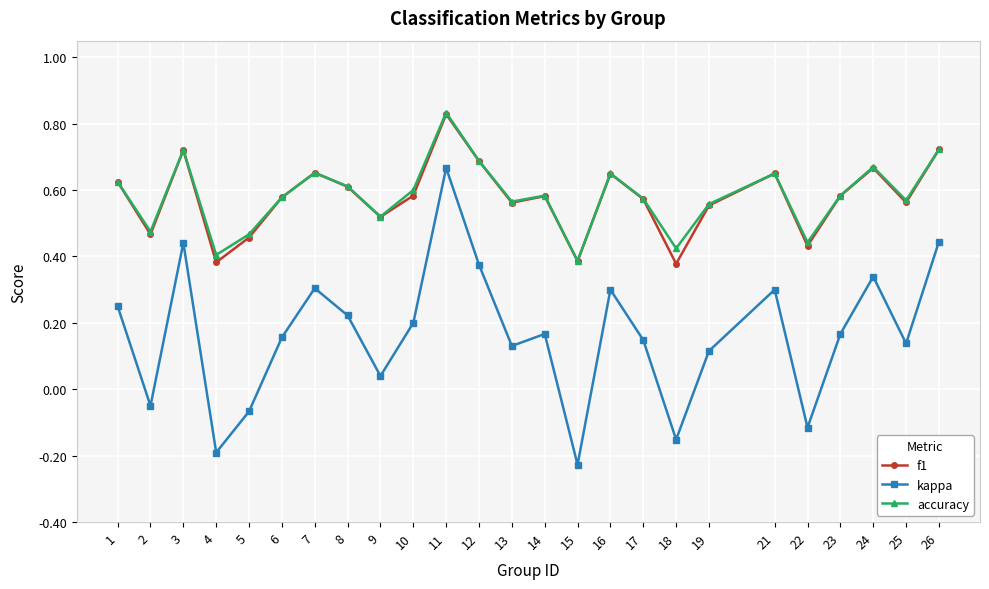

Is it true that accuracy equals 1.0 at 23?

False